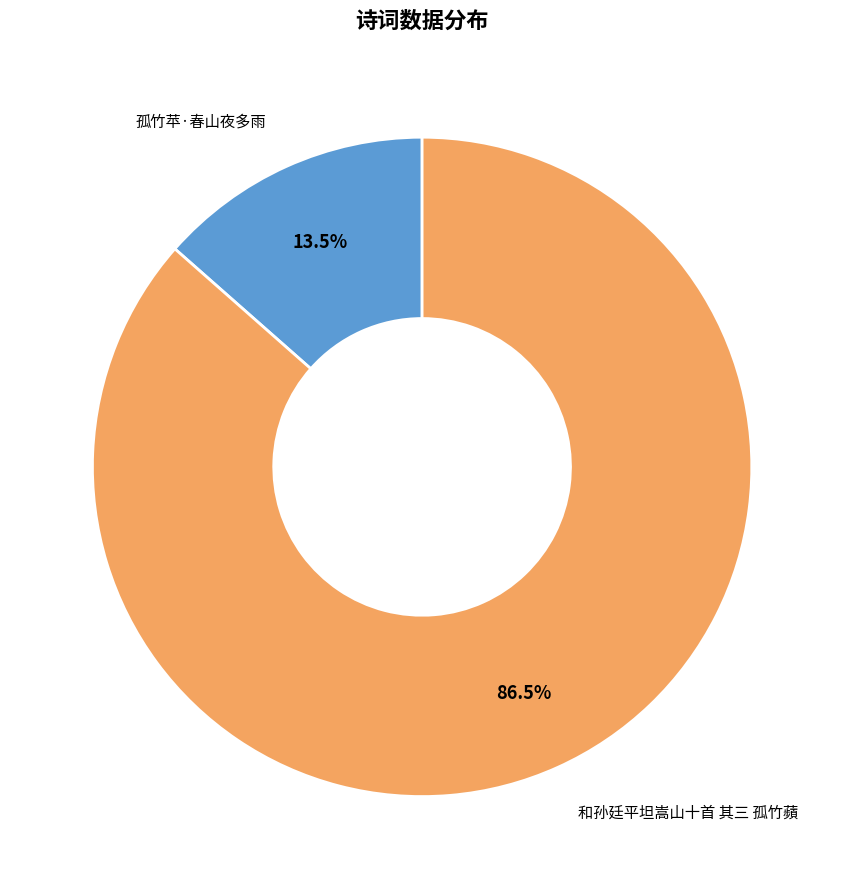

Which category has the smallest portion of the pie?

孤竹苹·春山夜多雨